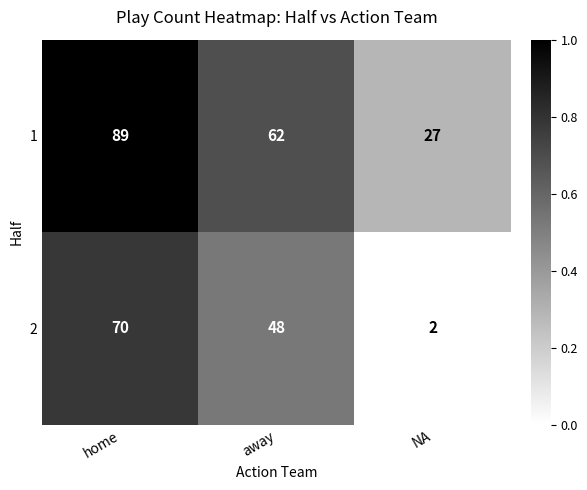

At which label is 1 closest to 58?

away